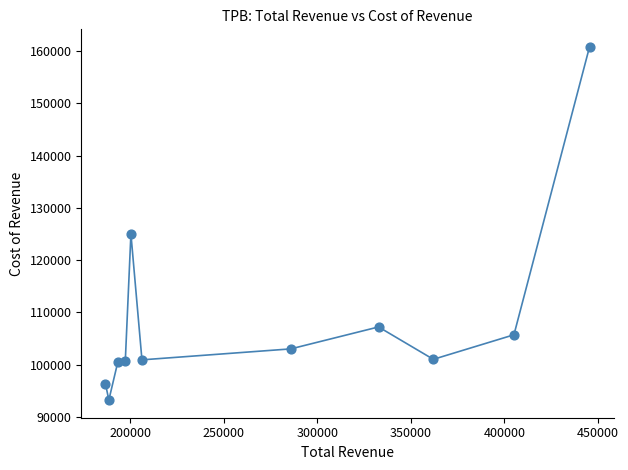

What Y value in the scatter plot is closest to 127000?

125000